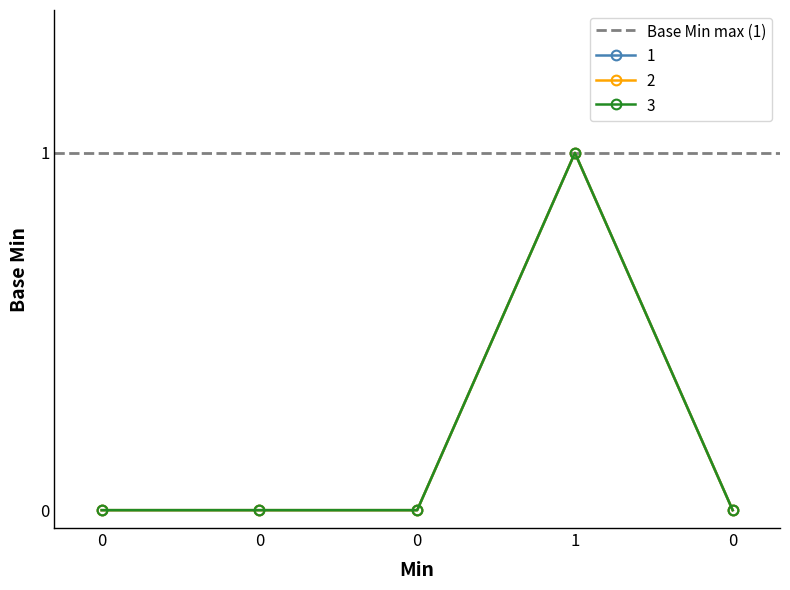

What is the difference between the maximum and minimum values?

1